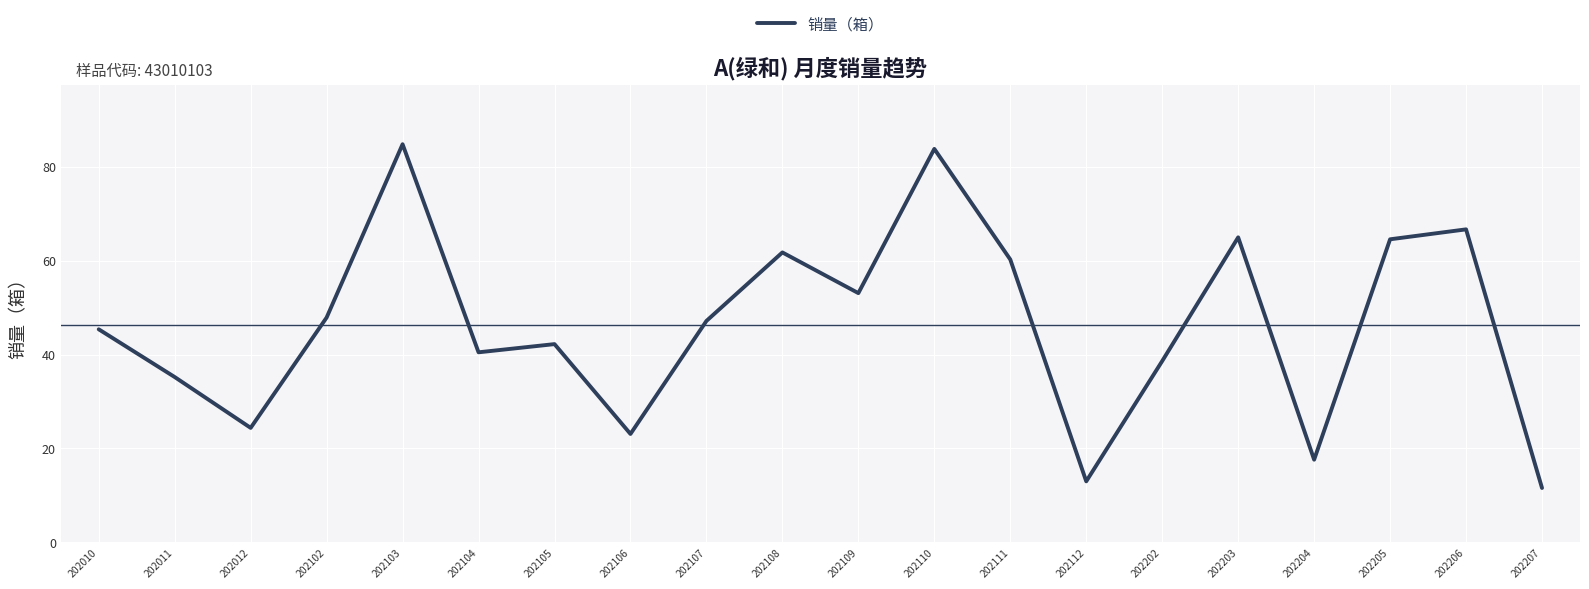

Which has a higher value, 202109 or 202111?

202111